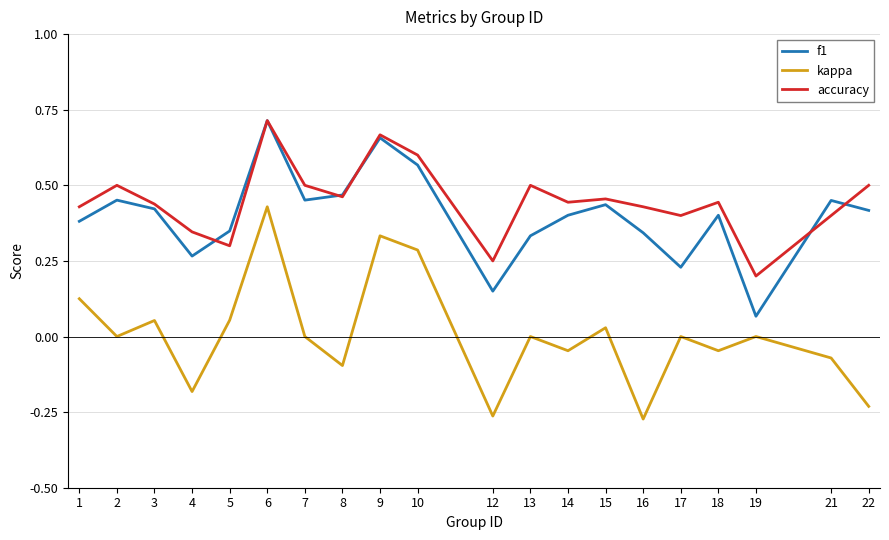

True or false: kappa and f1 cross at least once.

False